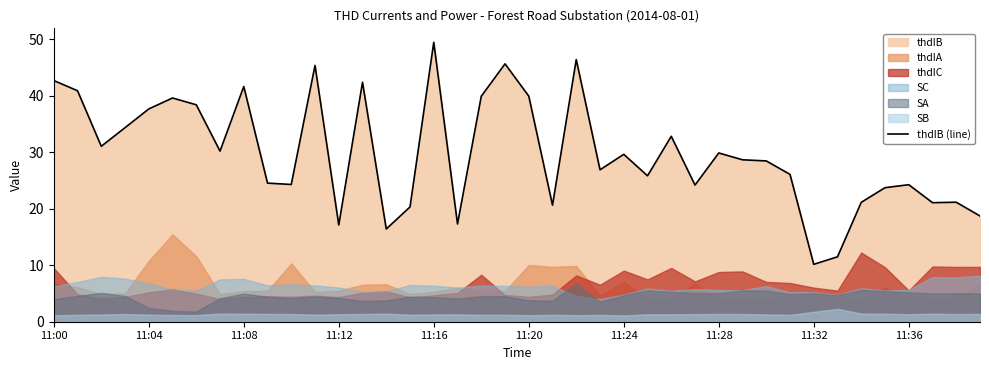

Reading left to right, extract all data points from this chart.

42.7	40.9	31.1	34.4	37.7	39.6	38.4	30.2	41.7	24.5	24.3	45.4	17.1	42.4	16.4	20.3	49.5	17.3	39.9	45.7	40.0	20.6	46.4	26.9	29.6	25.8	32.8	24.2	29.9	28.7	28.5	26.1	10.2	11.5	21.1	23.7	24.3	21.1	21.2	18.7